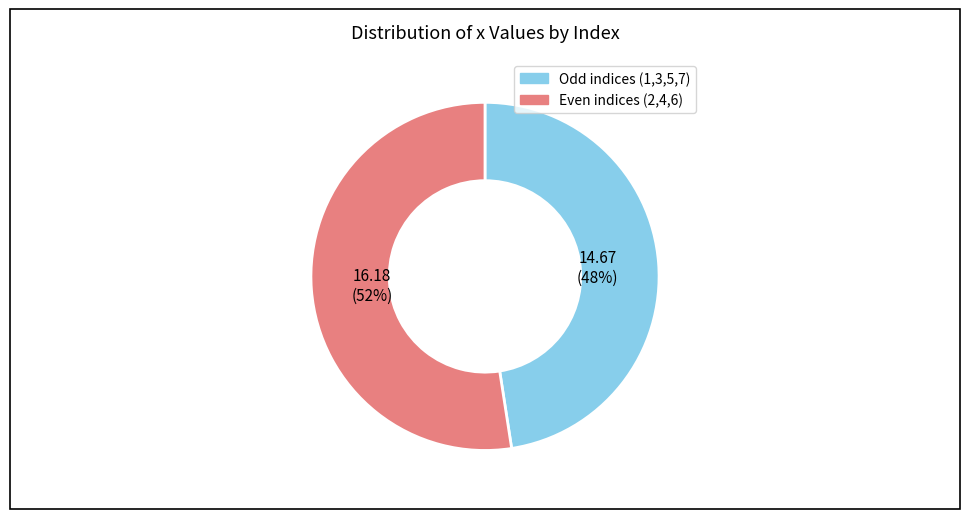

Is there any slice that represents more than half of the pie?

Yes